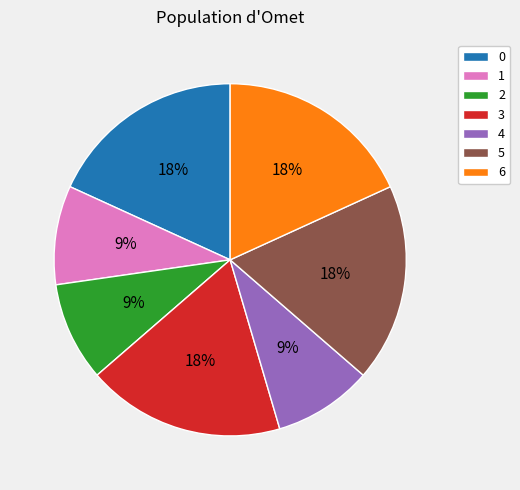

To the nearest percent, what is the combined percentage of 4 and 2?

18%